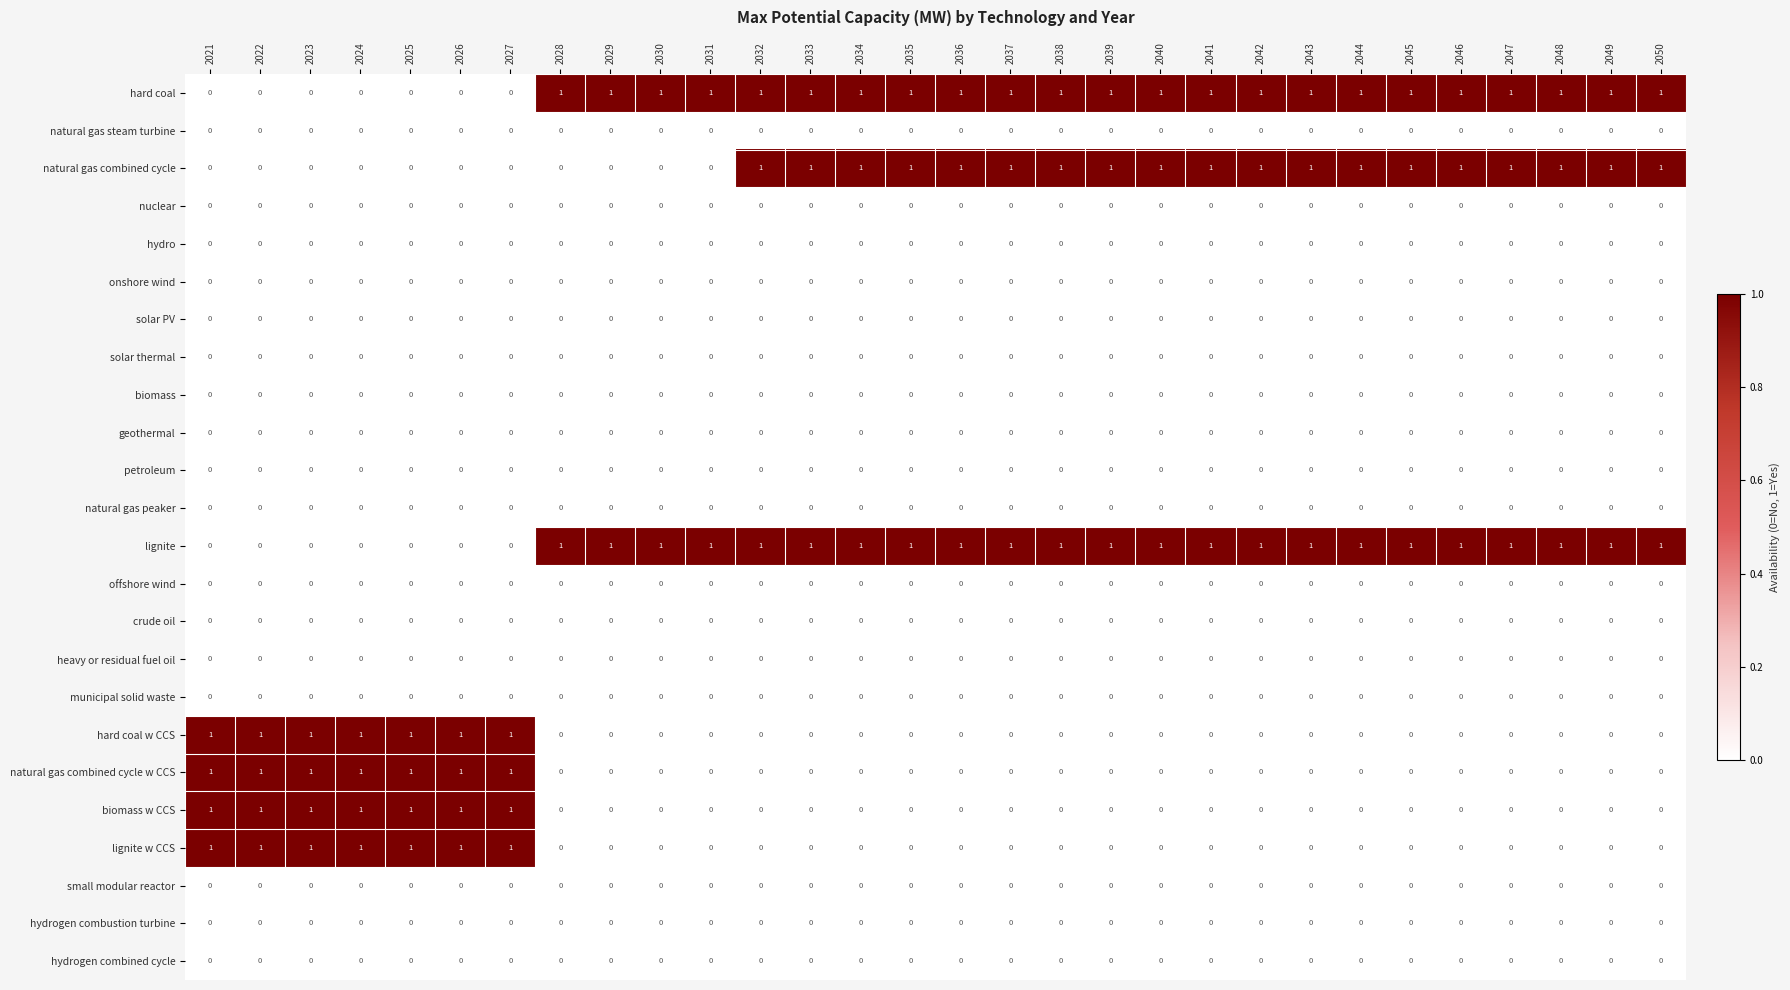

What is the total value across all series at 2040?

3